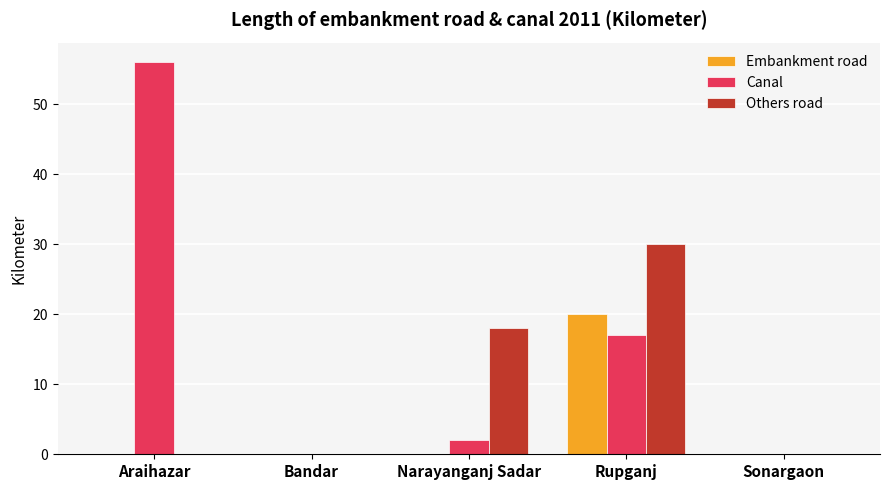

What is the sum of all Others road values?

48